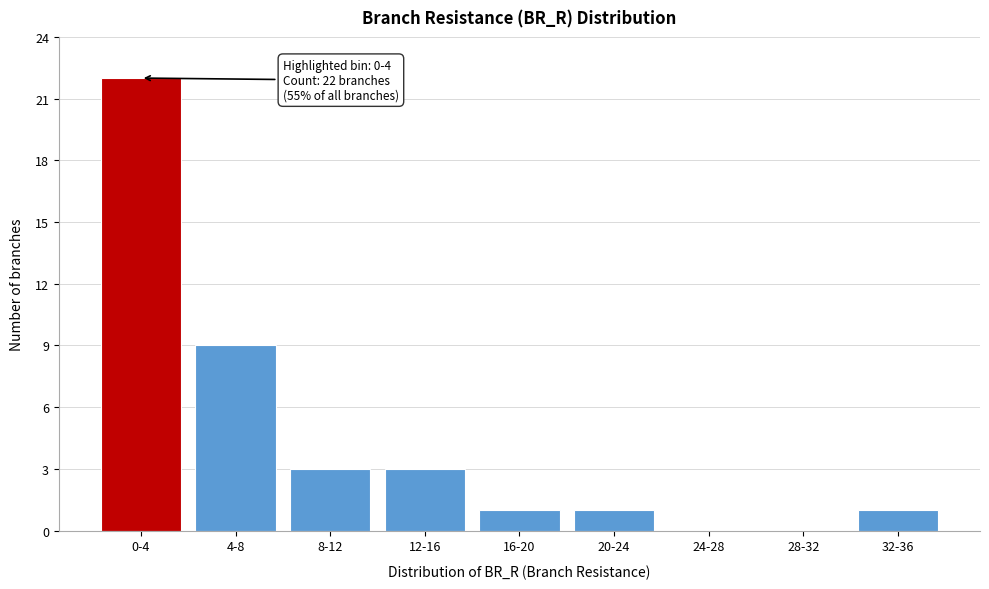

Reading left to right, list all the values displayed in this chart.

0-4=22	4-8=9	8-12=3	12-16=3	16-20=1	20-24=1	24-28=0	28-32=0	32-36=1